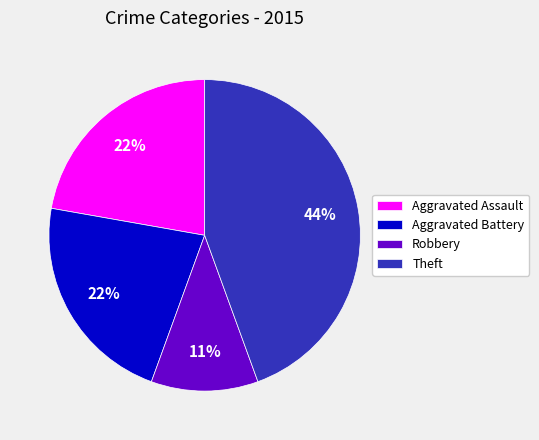

Is there any slice that represents more than half of the pie?

No